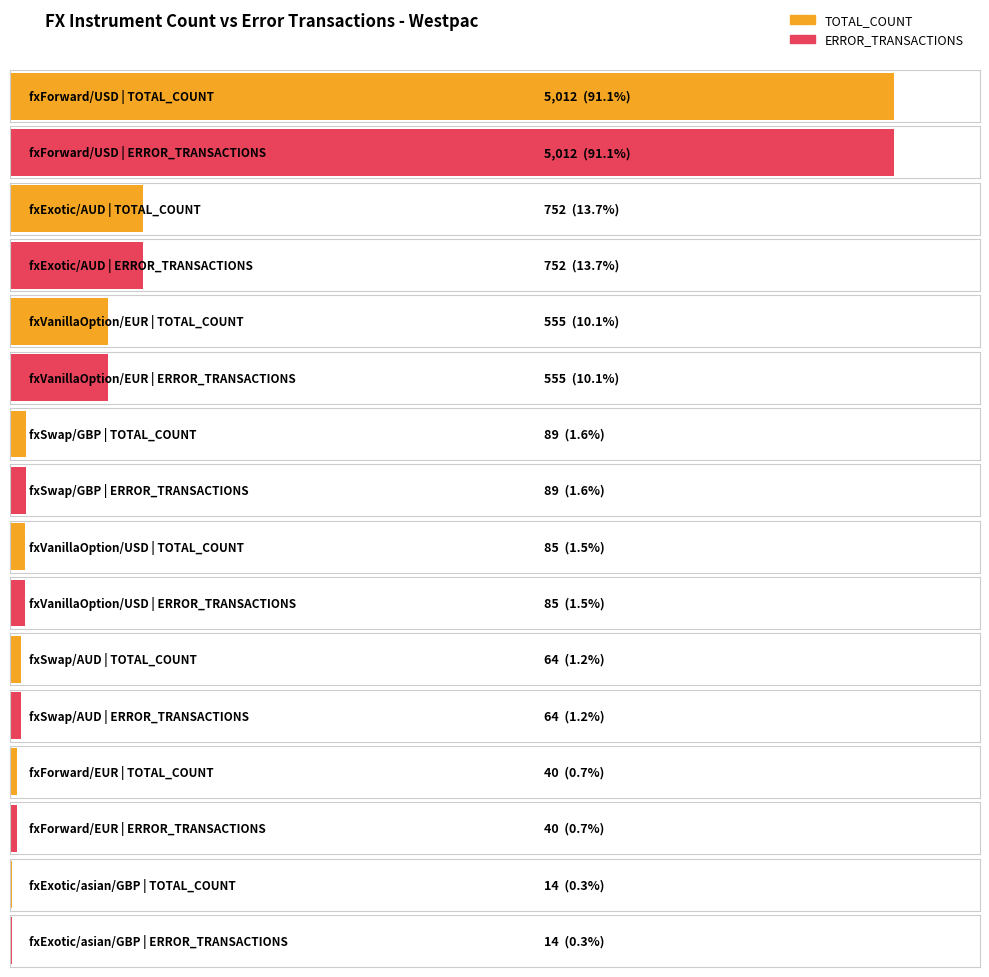

What is the difference between the ERROR_TRANSACTIONS values at fxForward/EUR and fxVanillaOption/USD?

45